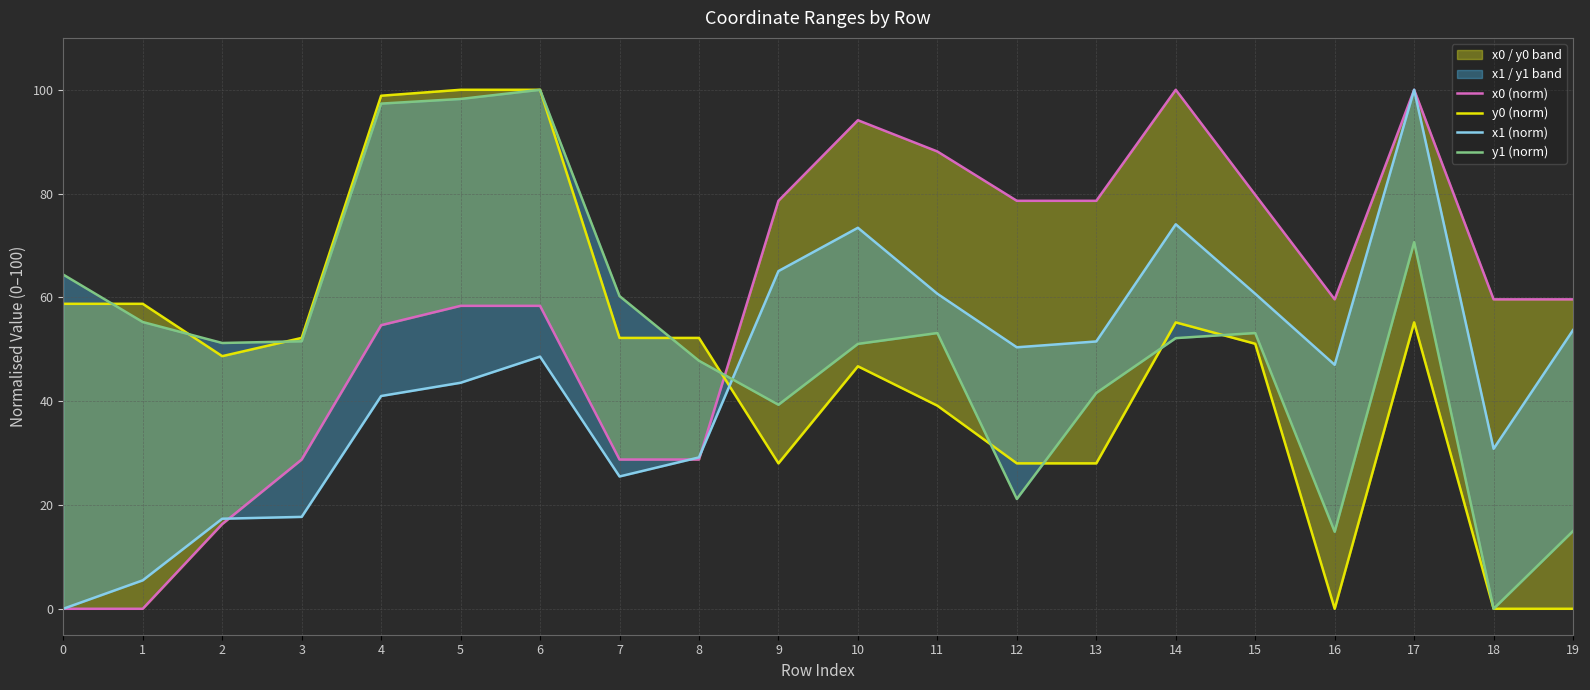

Where is the first local minimum for x1 (norm)?

7